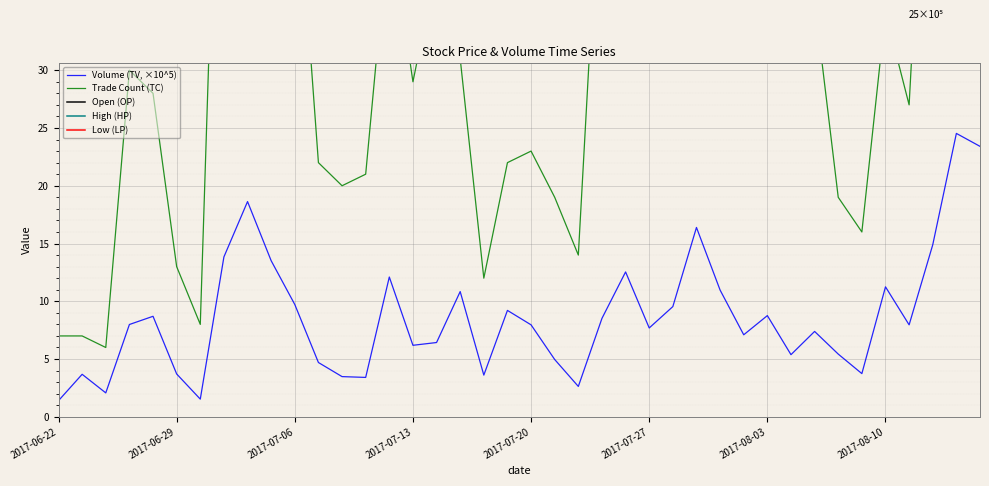

Where do Trade Count (TC) and Low (LP) first cross each other?

37 and 38